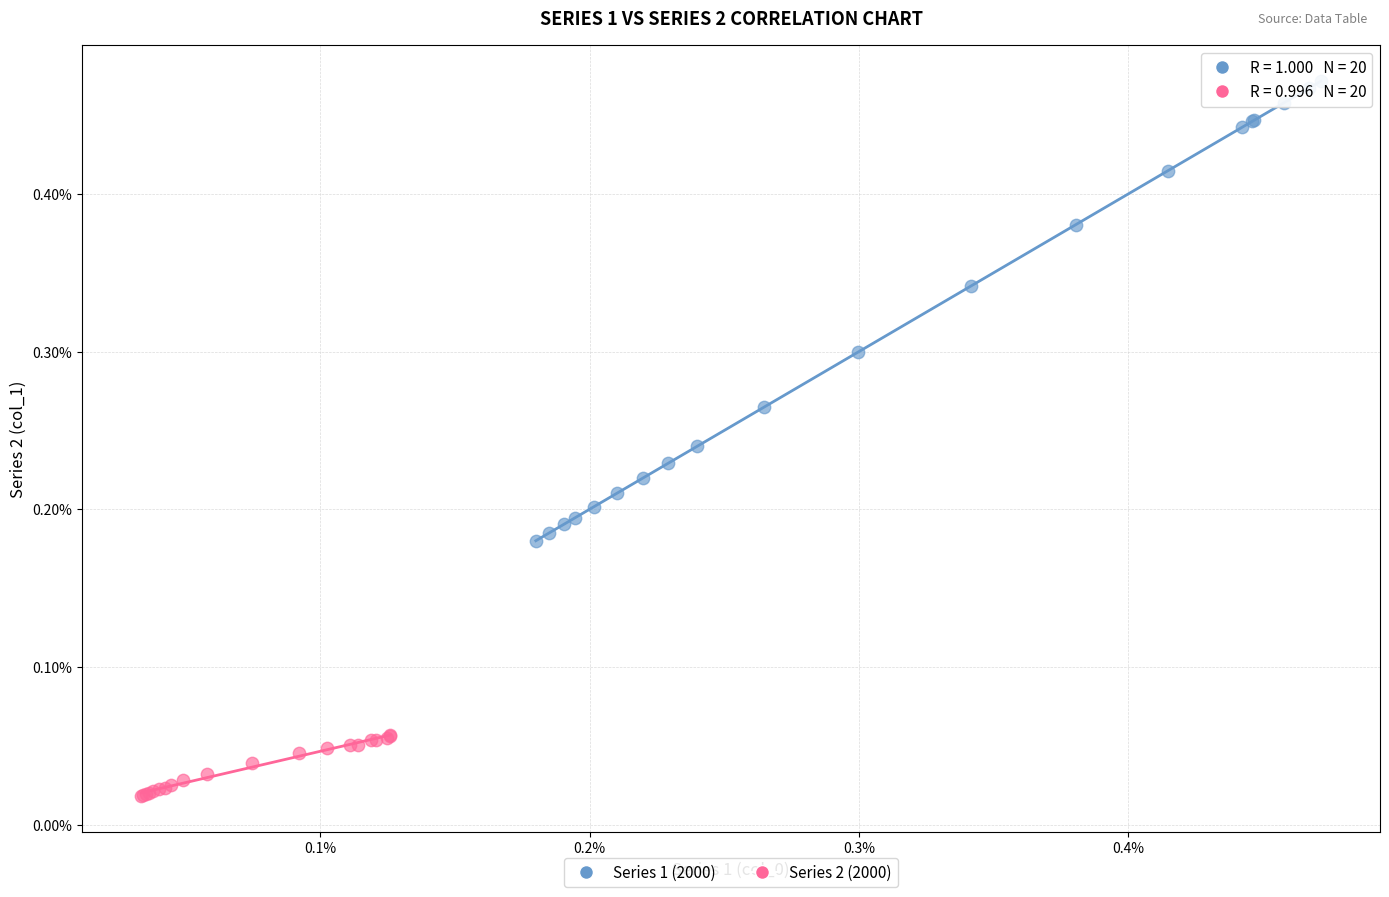

Which series reaches the minimum Y coordinate?

Series 2 (2000)